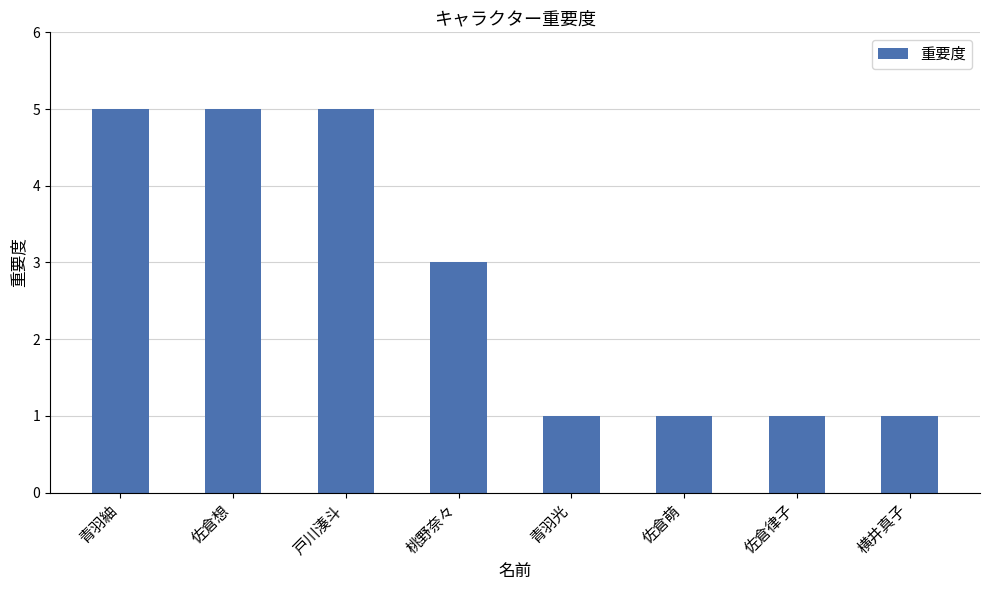

Read the value at 桃野奈々.

3